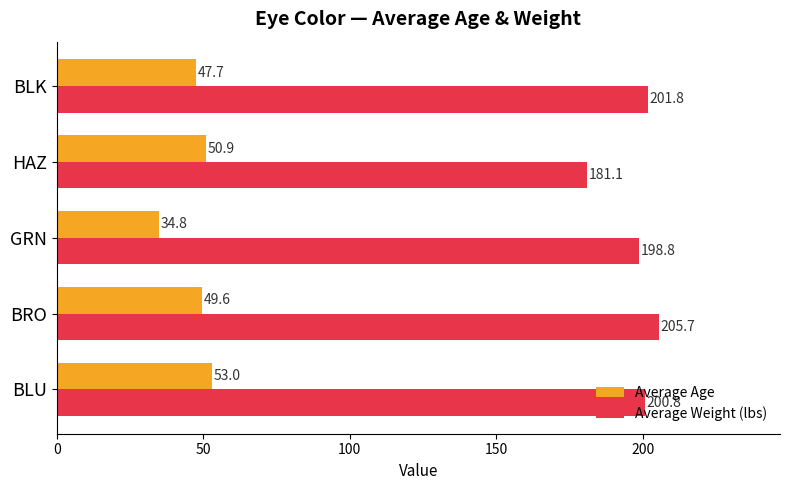

At which category is the sum across all series the highest?

BRO